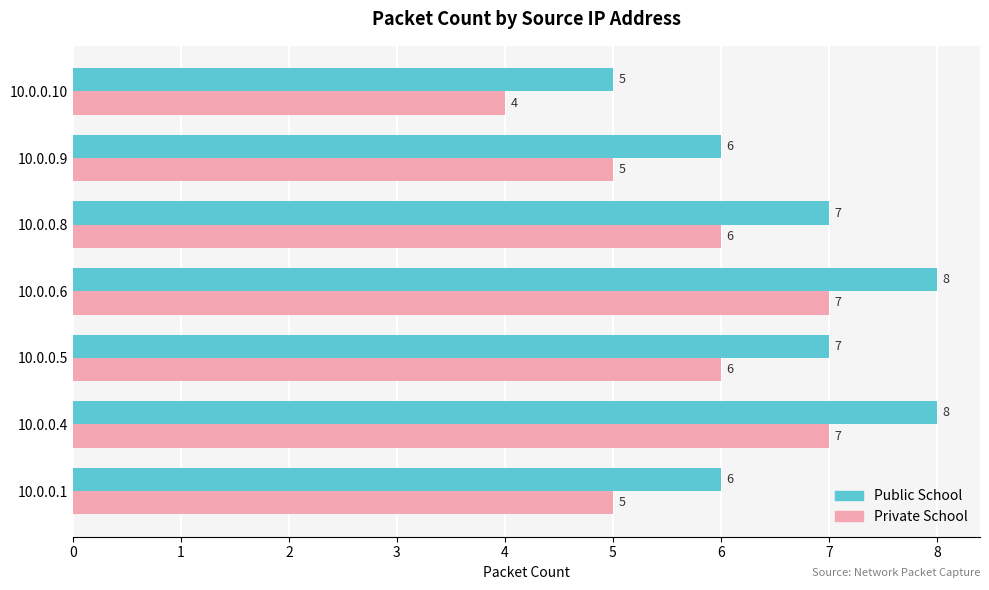

What is the lowest value of the Public School series?

5